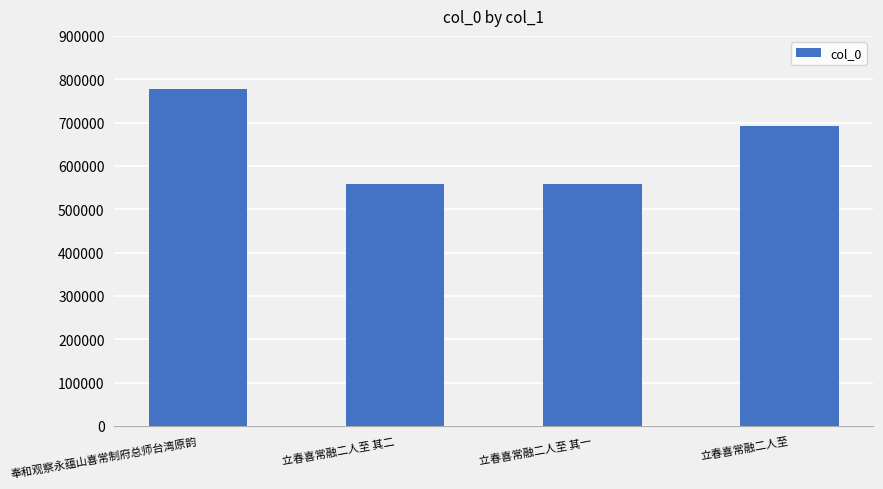

Is it true that the value at 立春喜常融二人至 其一 is 856054?

False